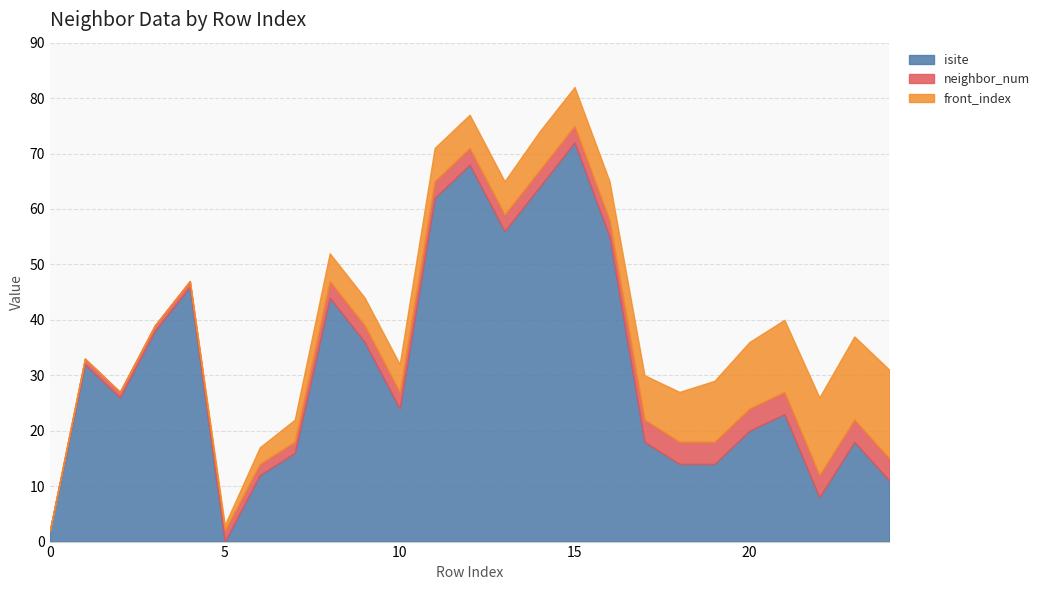

True or false: front_index has more than 1 interior local peaks.

False